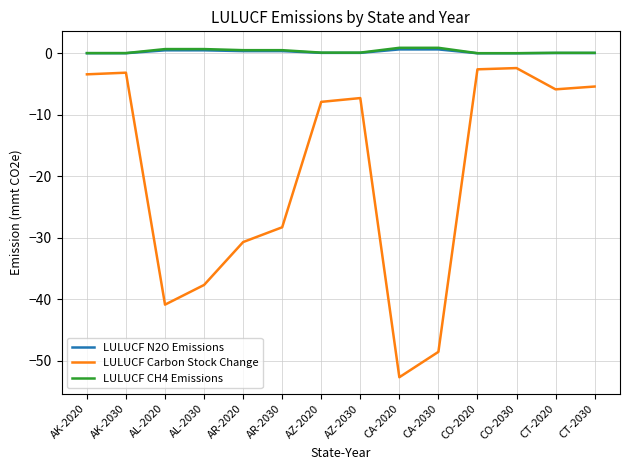

What is the total value across all series at AZ-2030?

-7.0